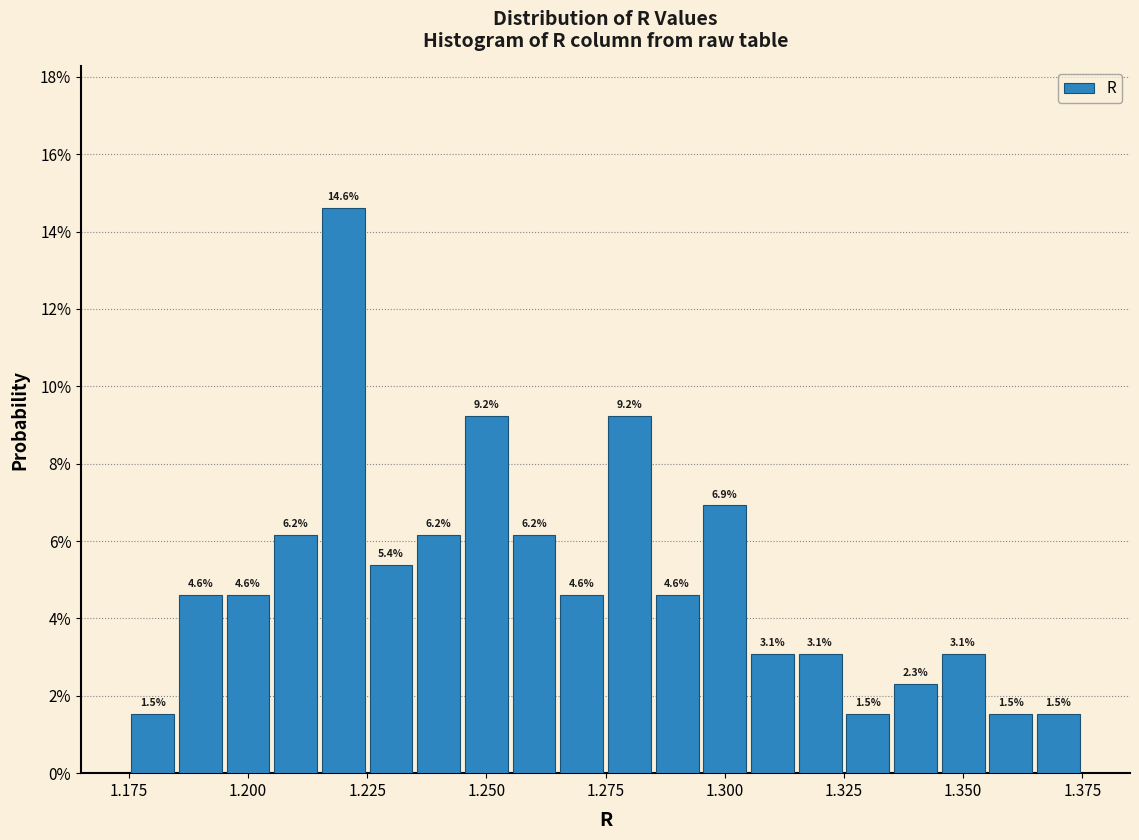

Around what value on the x-axis is the tallest bar? Give the approximate position of its centre, as read against the axis.

1.220